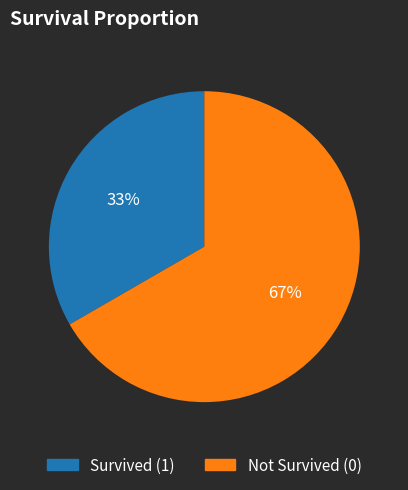

Is there any slice that represents more than half of the pie?

Yes